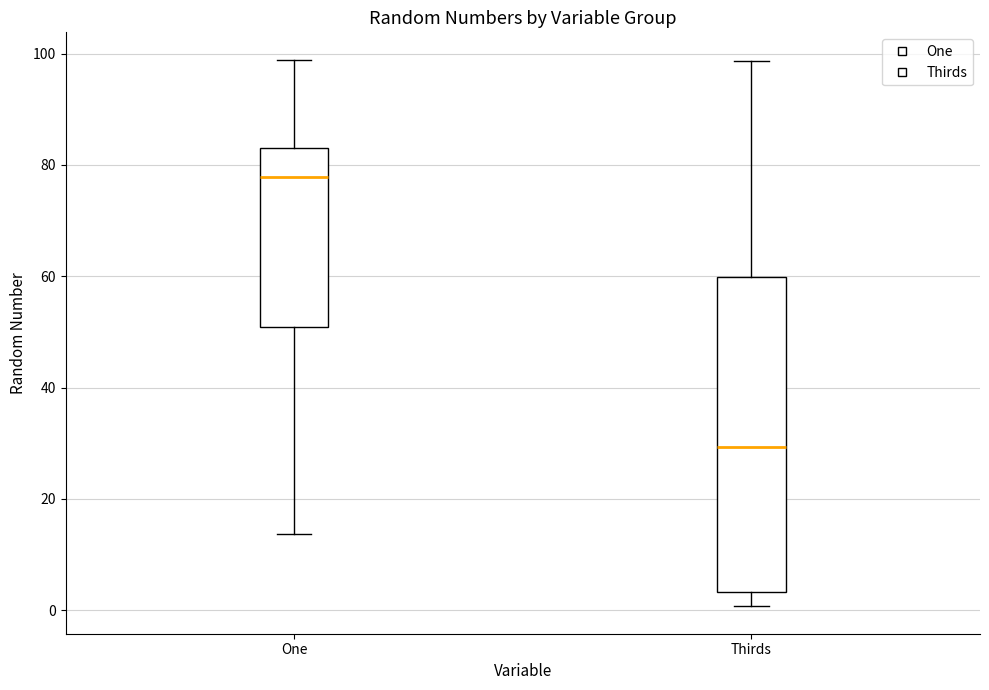

Reading left to right, transcribe this box plot: for each box, give where its median line is, the range the box spans, and where its two whiskers end, as read against the y-axis. The values are not printed on the chart, so give them approximately, as read against the axis.

One: median 78, box 50 to 84, whiskers 14 to 98
Thirds: median 30, box 4 to 60, whiskers 0 to 98